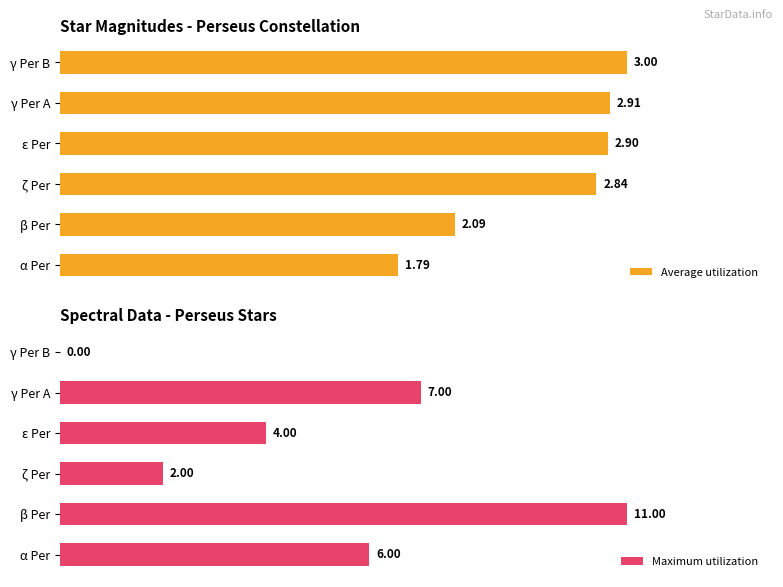

Which category has the highest value in the Average utilization series?

γ Per B